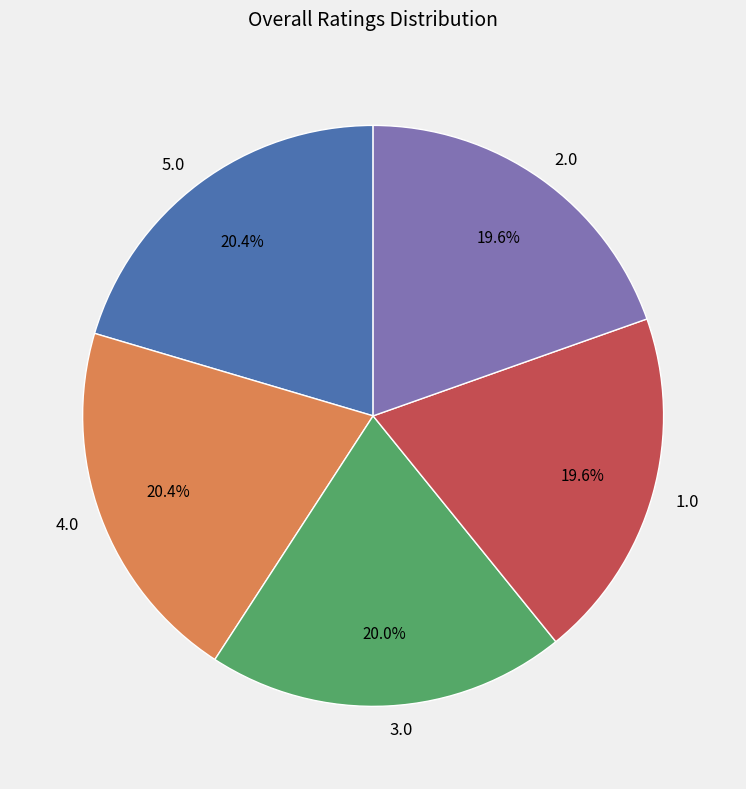

Is there a majority slice in this chart?

No